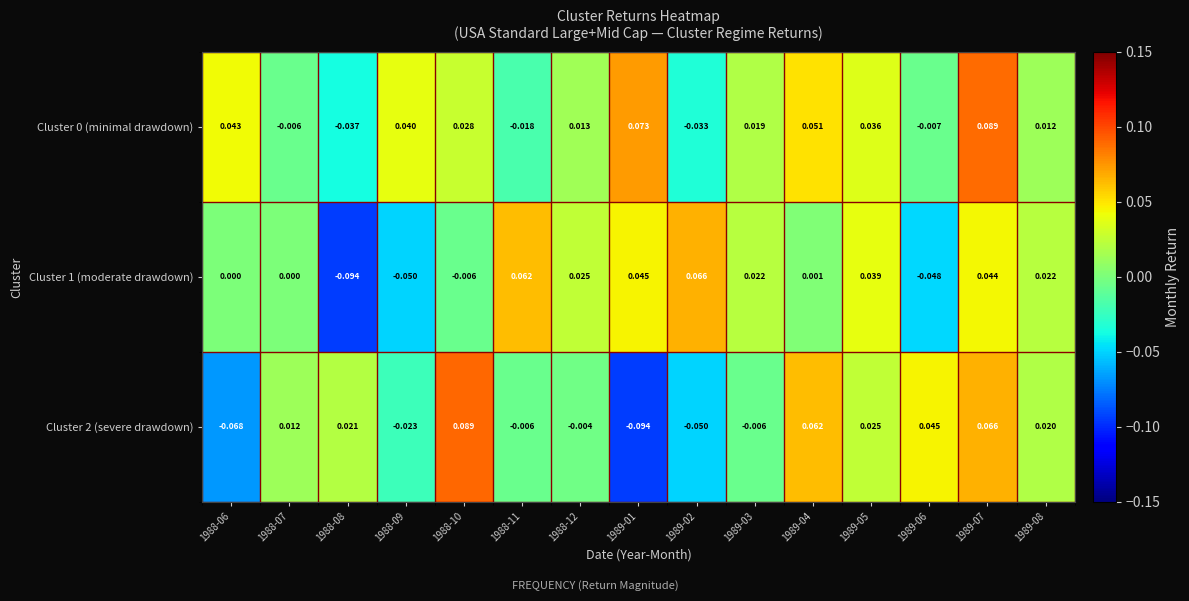

How many values in the Cluster 2 (severe drawdown) series exceed 0?

8